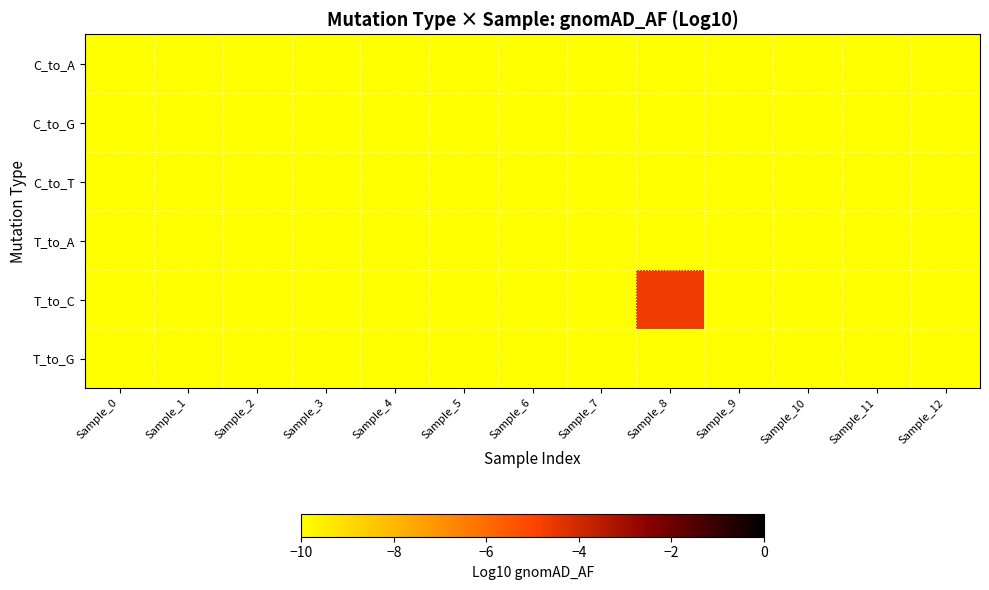

Reading right to left, extract all data points from this chart.

C_to_A: Sample_12=-12.0	Sample_11=-12.0	Sample_10=-12.0	Sample_9=-12.0	Sample_8=-12.0	Sample_7=-12.0	Sample_6=-12.0	Sample_5=-12.0	Sample_4=-12.0	Sample_3=-12.0	Sample_2=-12.0	Sample_1=-12.0	Sample_0=-12.0
C_to_G: Sample_12=-12.0	Sample_11=-12.0	Sample_10=-12.0	Sample_9=-12.0	Sample_8=-12.0	Sample_7=-12.0	Sample_6=-12.0	Sample_5=-12.0	Sample_4=-12.0	Sample_3=-12.0	Sample_2=-12.0	Sample_1=-12.0	Sample_0=-12.0
C_to_T: Sample_12=-12.0	Sample_11=-12.0	Sample_10=-12.0	Sample_9=-12.0	Sample_8=-12.0	Sample_7=-12.0	Sample_6=-12.0	Sample_5=-12.0	Sample_4=-12.0	Sample_3=-12.0	Sample_2=-12.0	Sample_1=-12.0	Sample_0=-12.0
T_to_A: Sample_12=-12.0	Sample_11=-12.0	Sample_10=-12.0	Sample_9=-12.0	Sample_8=-12.0	Sample_7=-12.0	Sample_6=-12.0	Sample_5=-12.0	Sample_4=-12.0	Sample_3=-12.0	Sample_2=-12.0	Sample_1=-12.0	Sample_0=-12.0
T_to_C: Sample_12=-12.0	Sample_11=-12.0	Sample_10=-12.0	Sample_9=-12.0	Sample_8=-4.7	Sample_7=-12.0	Sample_6=-12.0	Sample_5=-12.0	Sample_4=-12.0	Sample_3=-12.0	Sample_2=-12.0	Sample_1=-12.0	Sample_0=-12.0
T_to_G: Sample_12=-12.0	Sample_11=-12.0	Sample_10=-12.0	Sample_9=-12.0	Sample_8=-12.0	Sample_7=-12.0	Sample_6=-12.0	Sample_5=-12.0	Sample_4=-12.0	Sample_3=-12.0	Sample_2=-12.0	Sample_1=-12.0	Sample_0=-12.0